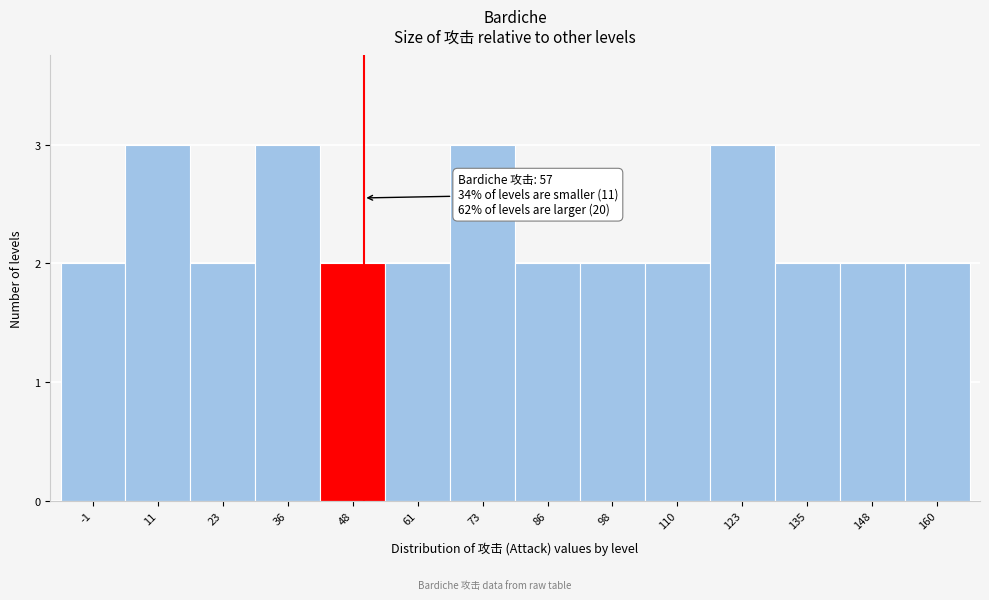

Reading left to right, transcribe all the data shown in this chart.

-1=2	11=3	23=2	36=3	48=2	61=2	73=3	86=2	98=2	110=2	123=3	135=2	148=2	160=2